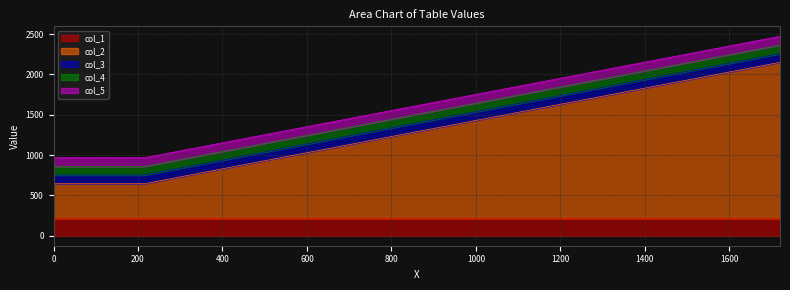

The col_4 series shows 107.5 at 1290. True or false?

True